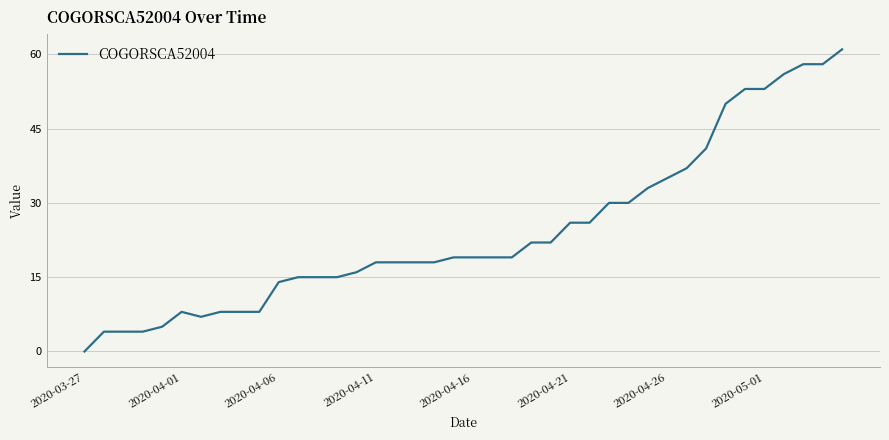

What is the maximum value shown in the chart?

61